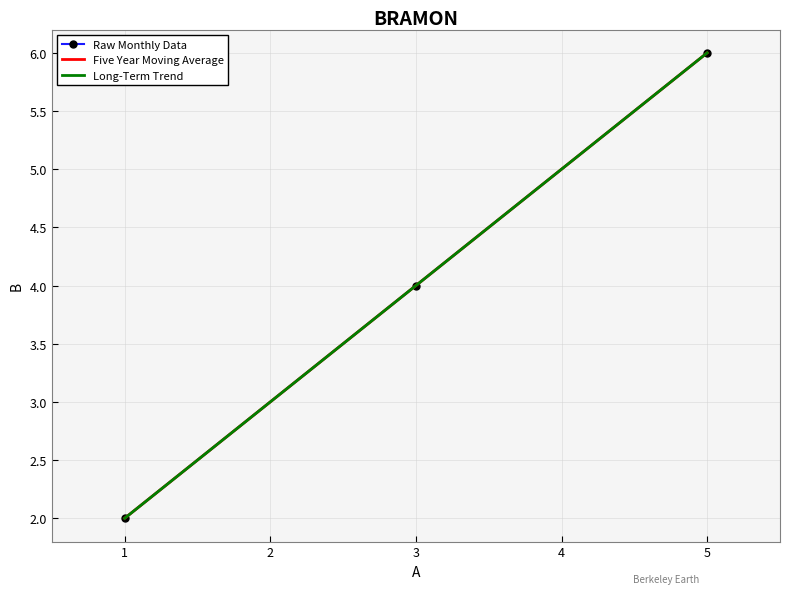

True or false: the data shows 4 at 3.

True